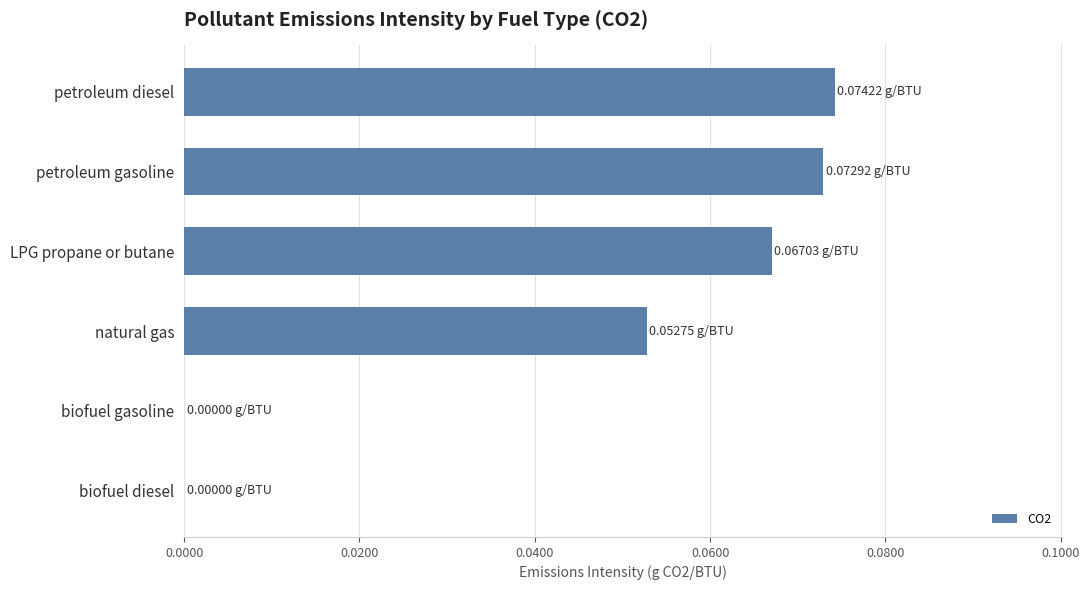

What is the sum of all values?

0.3